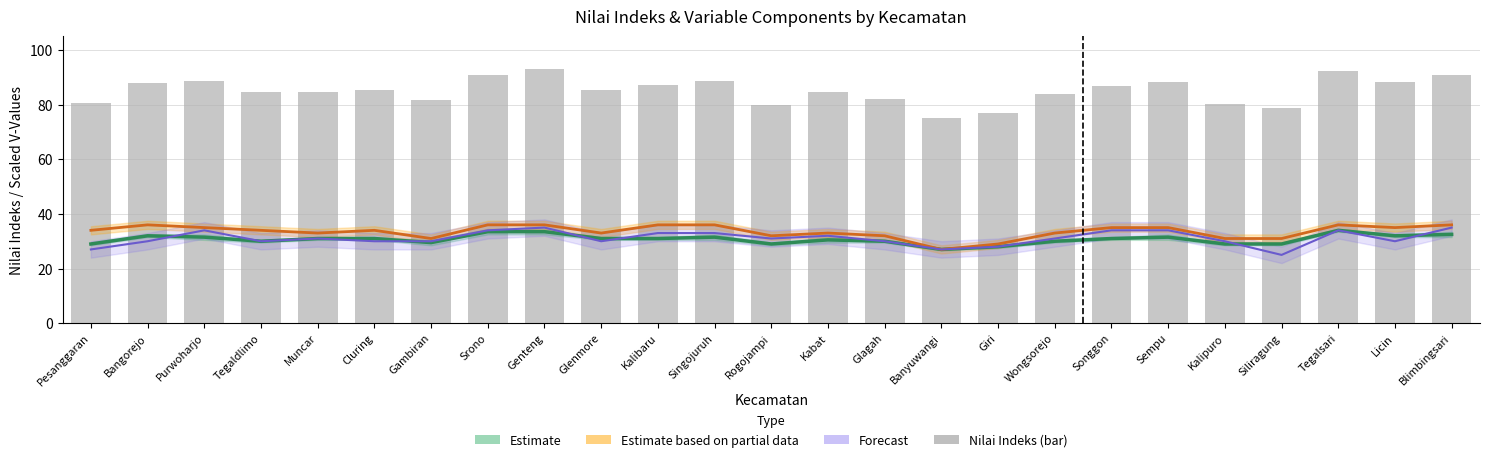

The value at Gambiran is 57.1. True or false?

False